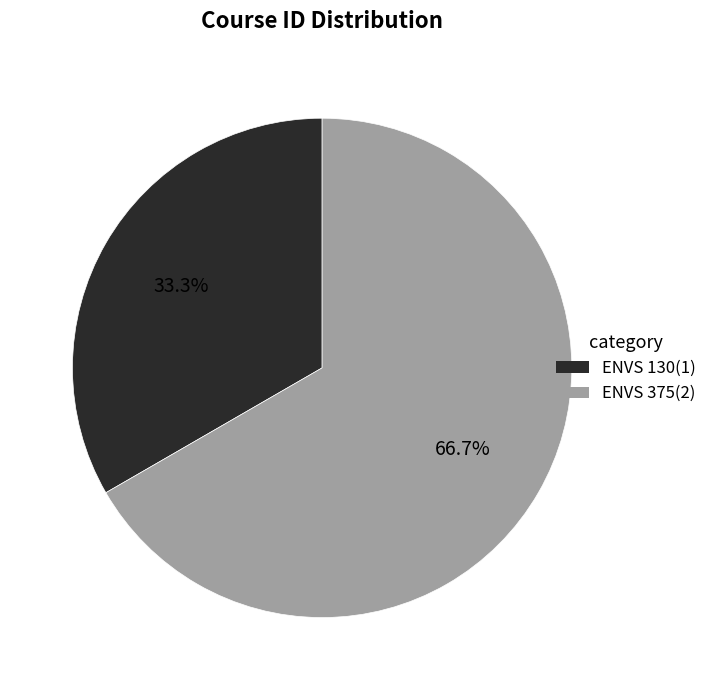

To the nearest percent, what is the combined percentage of ENVS 130 and ENVS 375?

100%